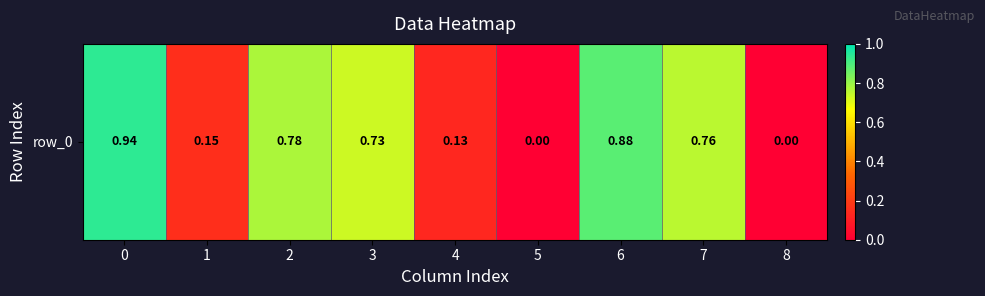

Reading left to right, transcribe all the data shown in this chart.

0=0.9	1=0.2	2=0.8	3=0.7	4=0.1	5=0.0	6=0.9	7=0.8	8=0.0